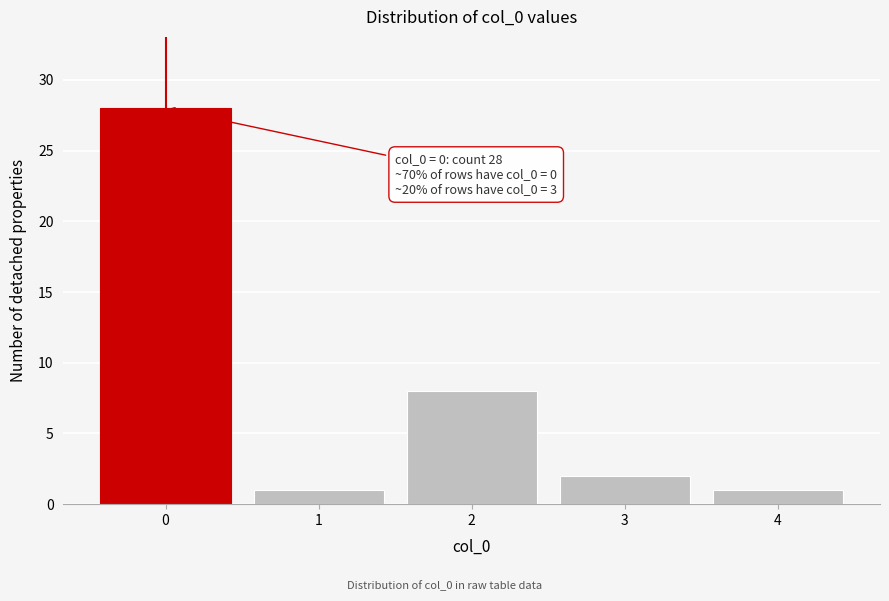

Reading right to left, what are all the values shown in this chart?

4=1	3=2	2=8	1=1	0=28